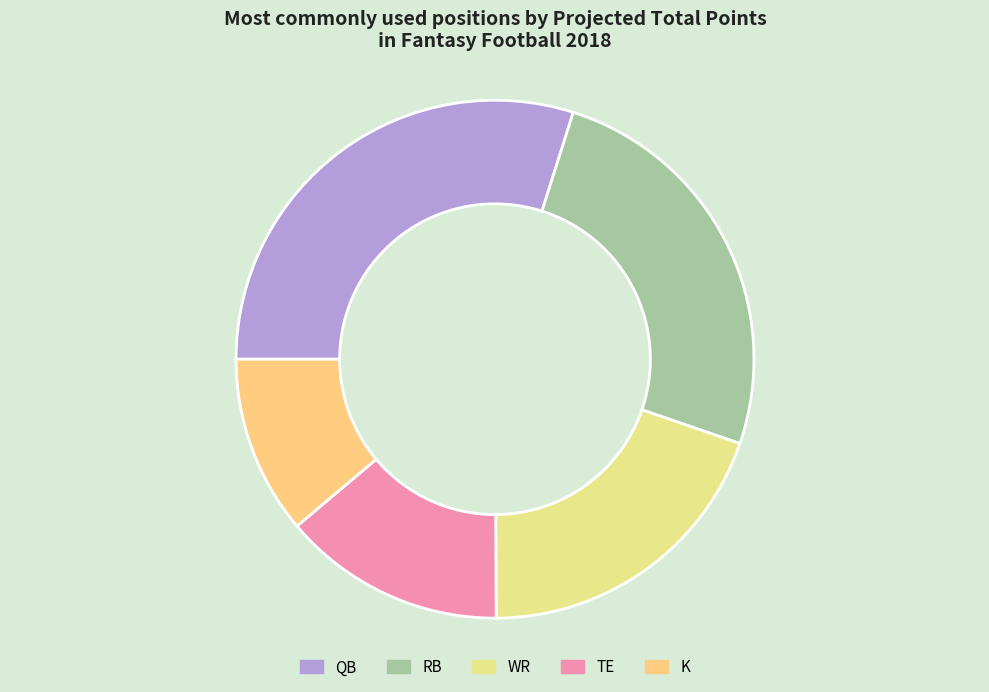

How many slices are in this pie chart?

5